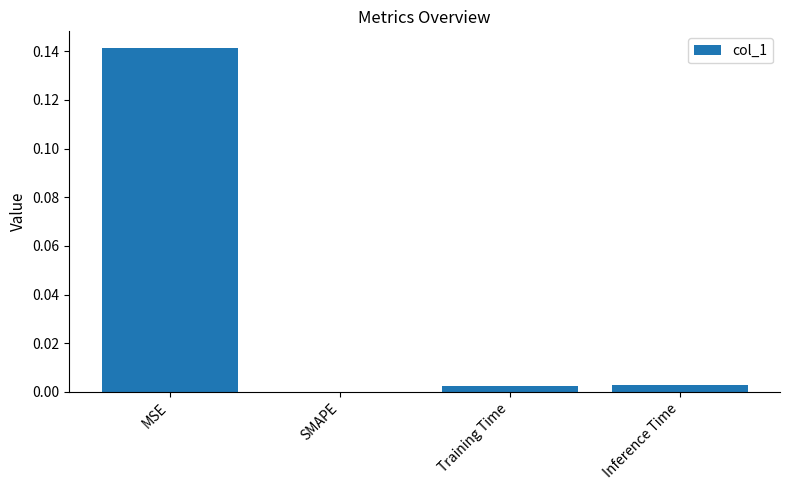

At which category does the chart reach its peak across all series?

MSE